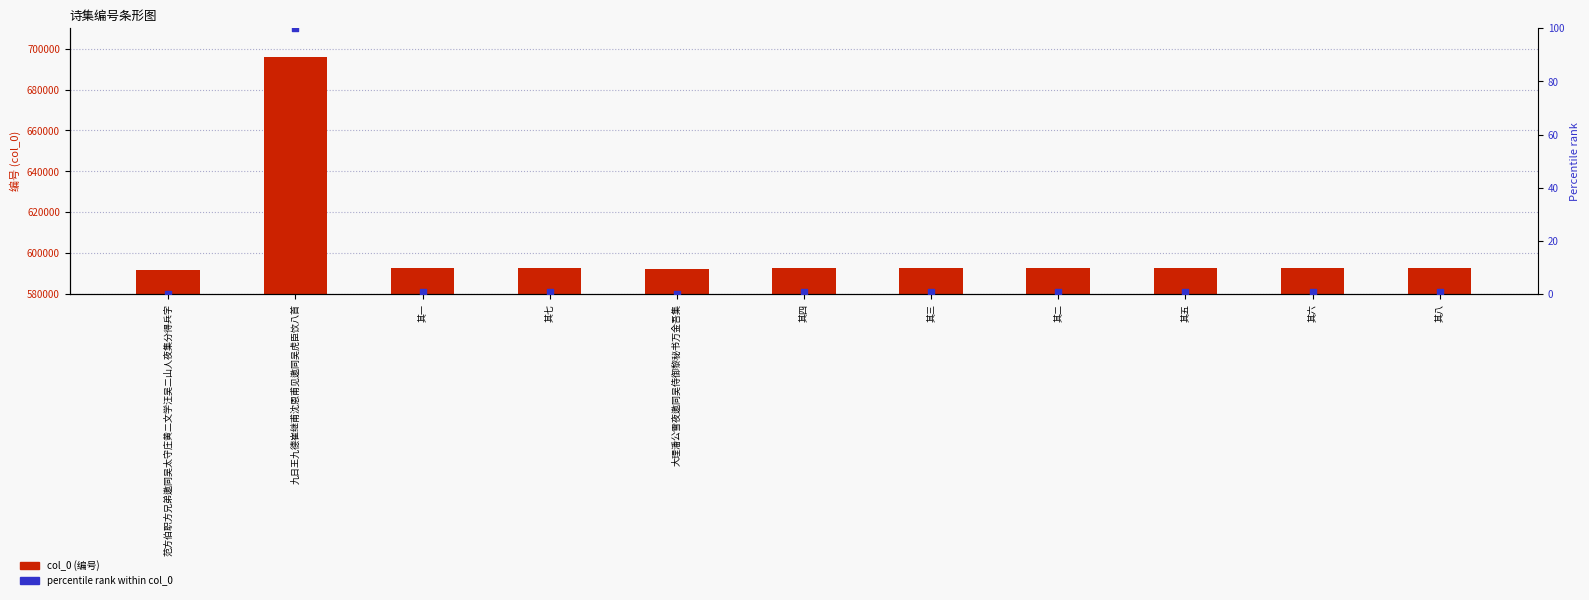

Which series contains the highest Y value?

col_0